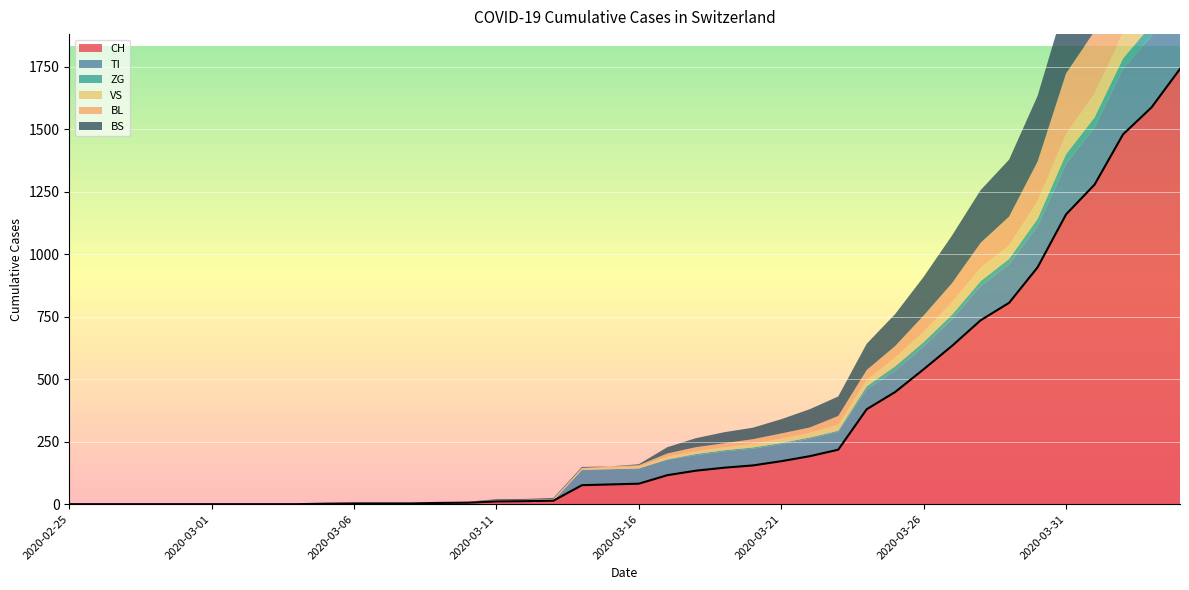

Which series has the largest total across all categories?

CH